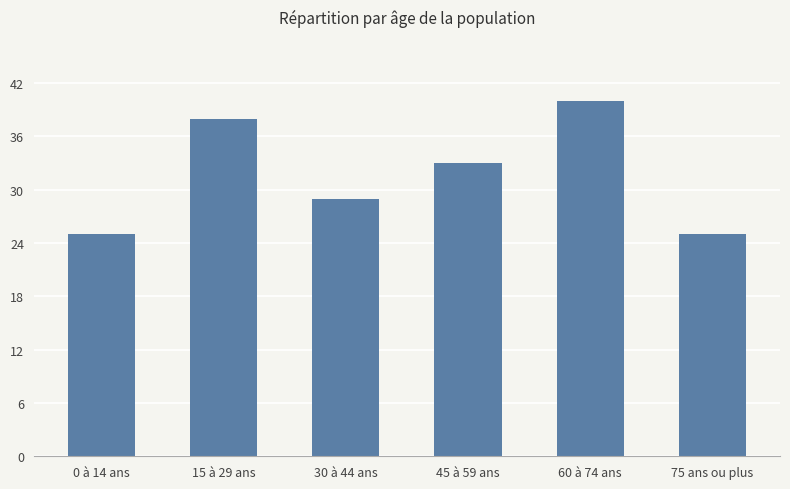

How many data points does each series have?

6